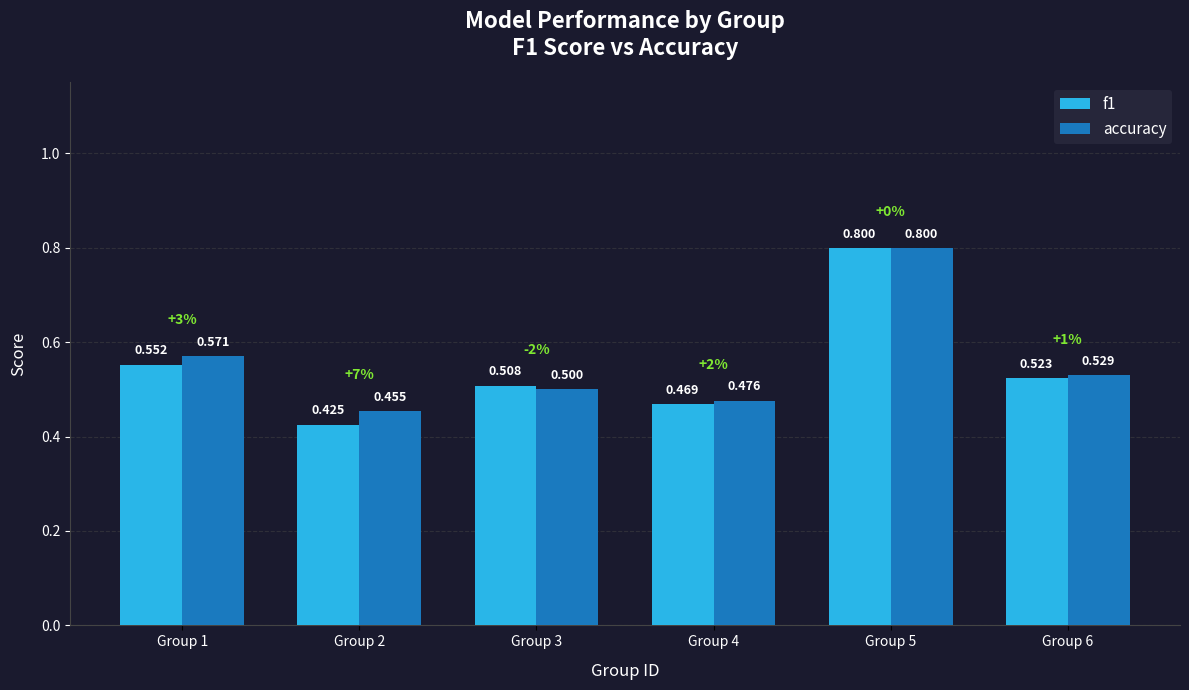

Which series has the largest total across all categories?

accuracy